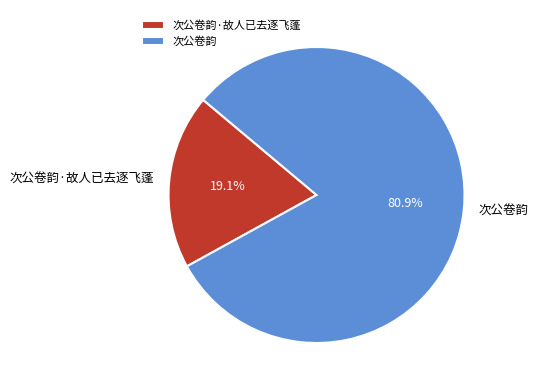

How many segments does this pie chart have?

2